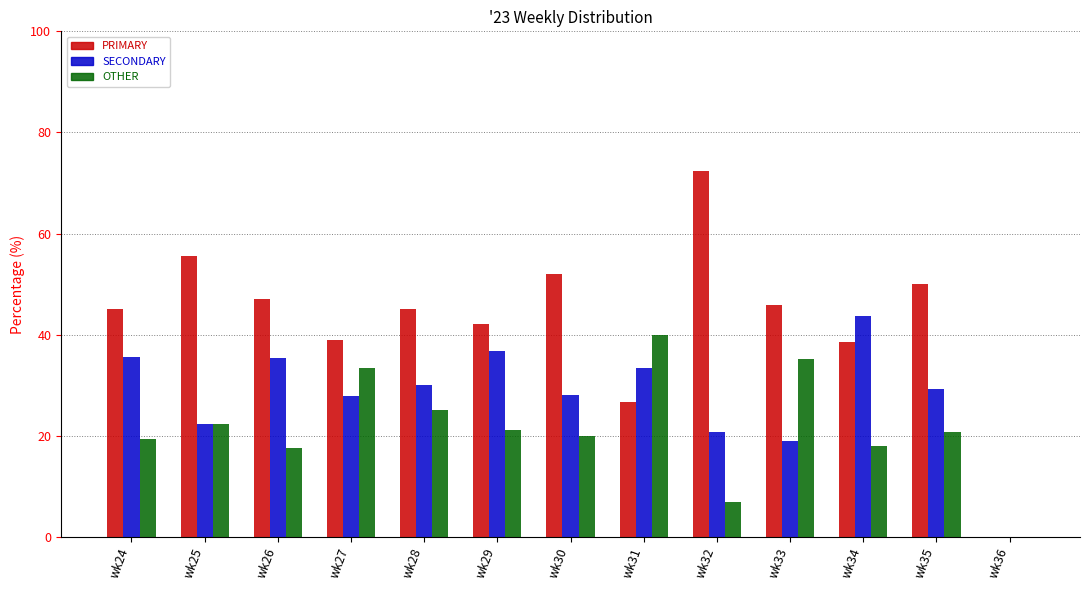

Which series has the widest spread of values?

PRIMARY